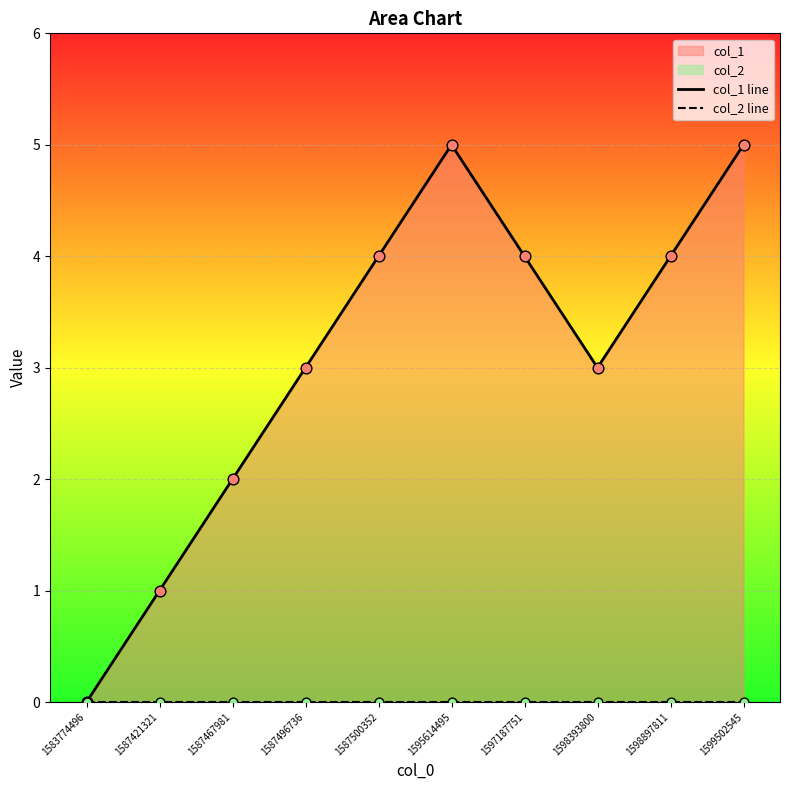

Which series has the widest spread of Y values?

col_1 line